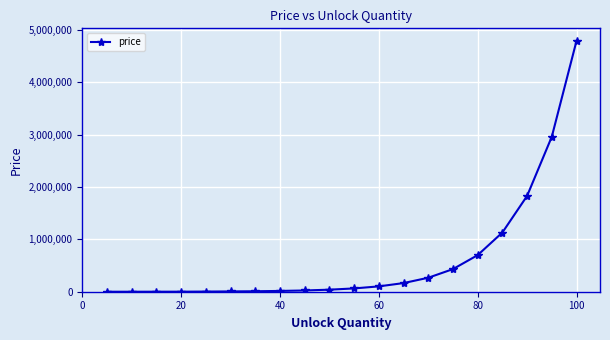

What is the greatest value displayed?

4791000